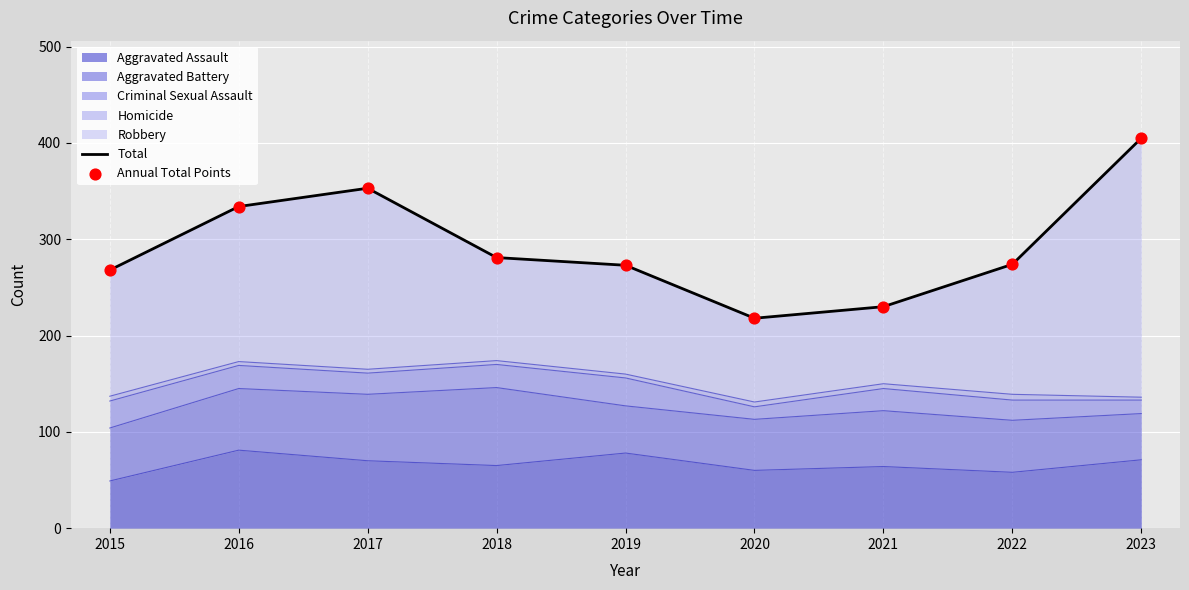

Which series contains the highest Y value?

Total